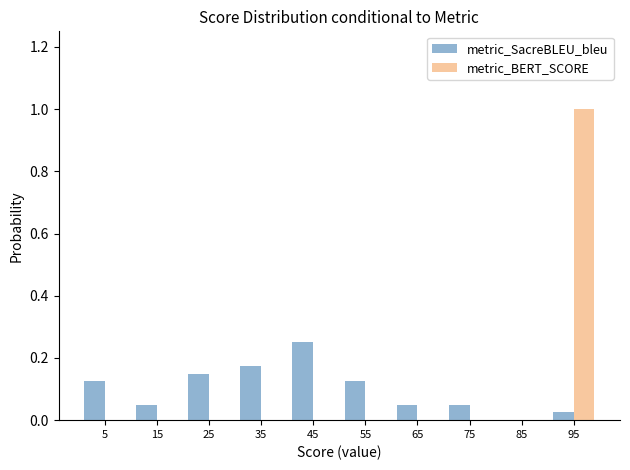

Reading left to right, transcribe this chart: for each range on the x-axis, give the height of each series' bar. The values are not printed on the chart, so give them approximately, as read against the axis.

0 to 10: metric_SacreBLEU_bleu=0.12	metric_BERT_SCORE=0
10 to 20: metric_SacreBLEU_bleu=0.06	metric_BERT_SCORE=0
20 to 30: metric_SacreBLEU_bleu=0.16	metric_BERT_SCORE=0
30 to 40: metric_SacreBLEU_bleu=0.18	metric_BERT_SCORE=0
40 to 50: metric_SacreBLEU_bleu=0.26	metric_BERT_SCORE=0
50 to 60: metric_SacreBLEU_bleu=0.12	metric_BERT_SCORE=0
60 to 70: metric_SacreBLEU_bleu=0.06	metric_BERT_SCORE=0
70 to 80: metric_SacreBLEU_bleu=0.06	metric_BERT_SCORE=0
80 to 90: metric_SacreBLEU_bleu=0	metric_BERT_SCORE=0
90 to 100: metric_SacreBLEU_bleu=0.02	metric_BERT_SCORE=1.00